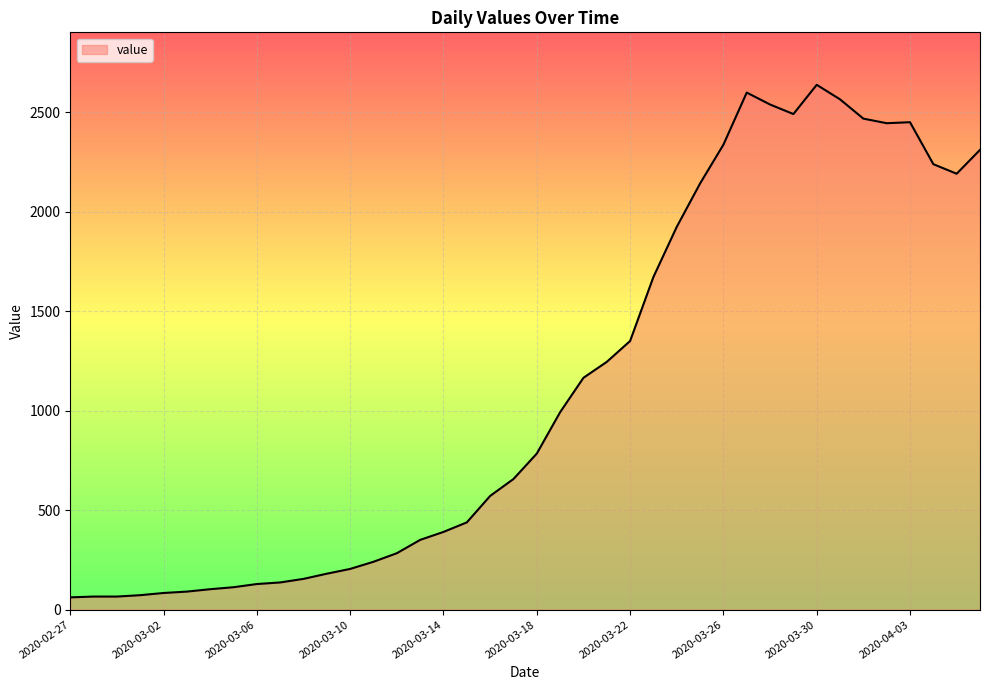

What is the greatest value displayed?

2639